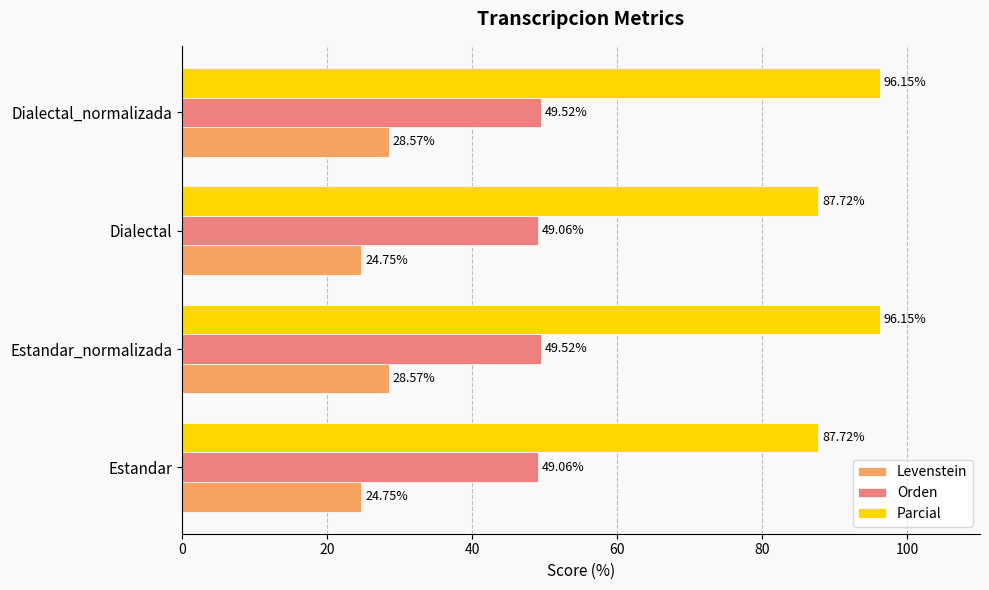

What is the total value across all series at Dialectal_normalizada?

174.2